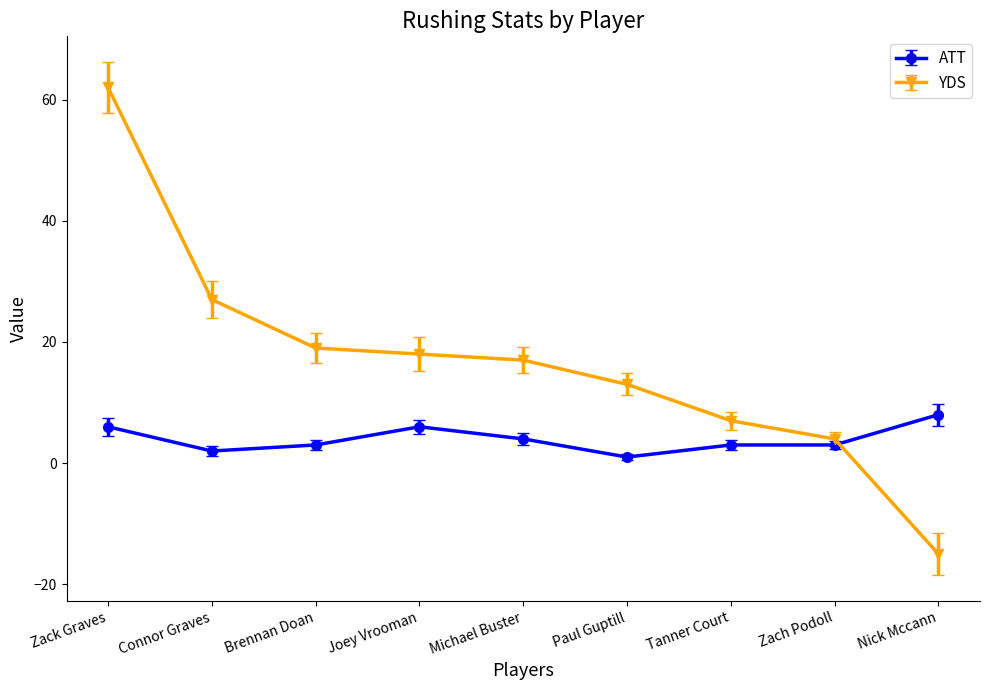

List the series in order of their overall mean, lowest first.

ATT, YDS